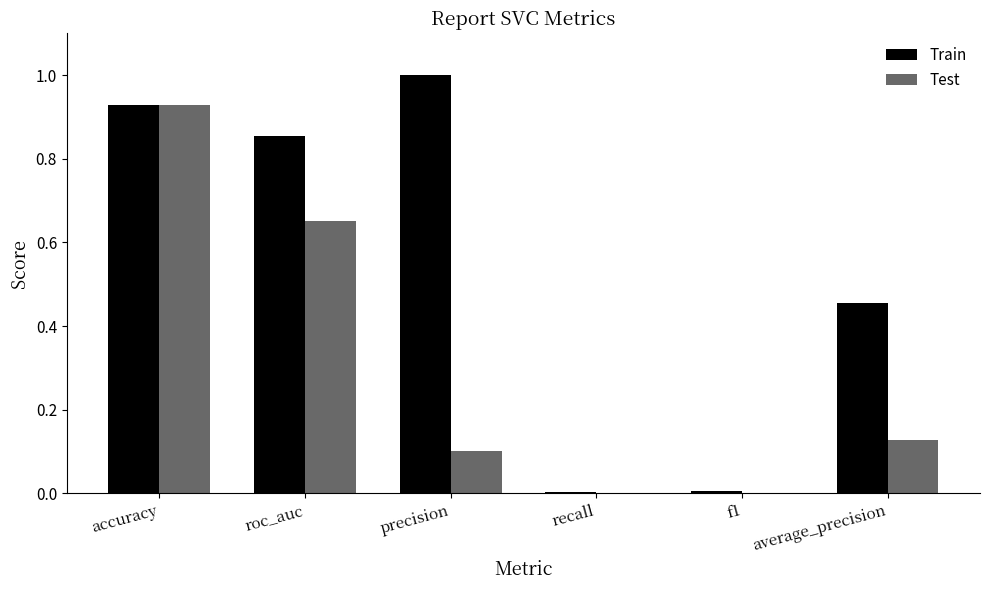

Does the chart contain stacked bars?

No